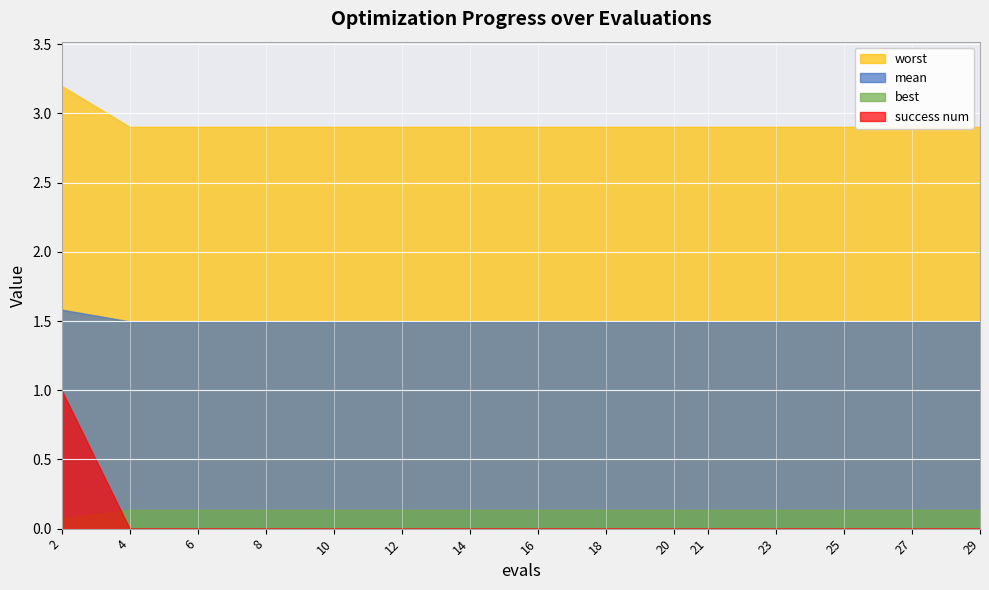

True or false: success num and worst intersect in this chart.

False